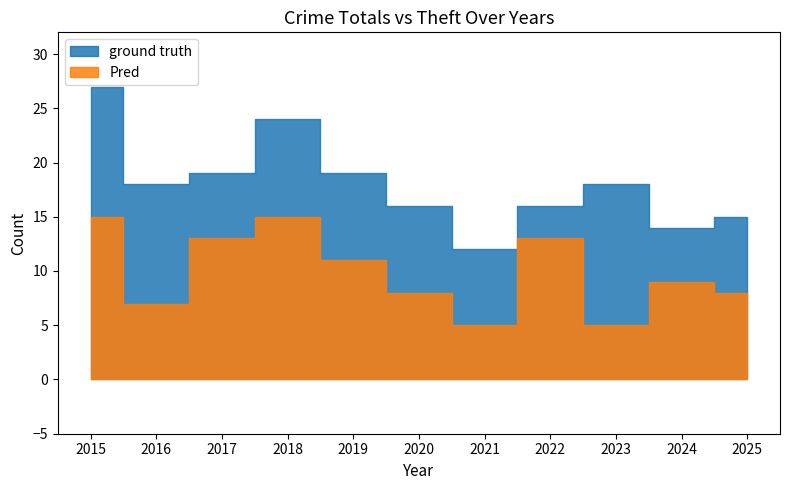

At which label does Pred reach its peak?

2015